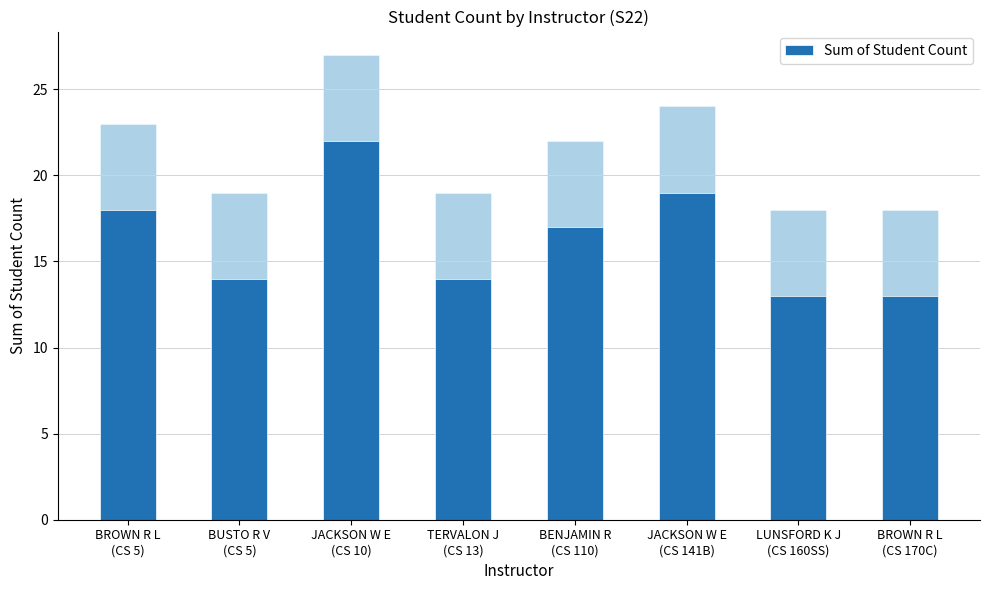

What is the change in value from JACKSON W E
(CS 141B) to LUNSFORD K J
(CS 160SS)?

-6